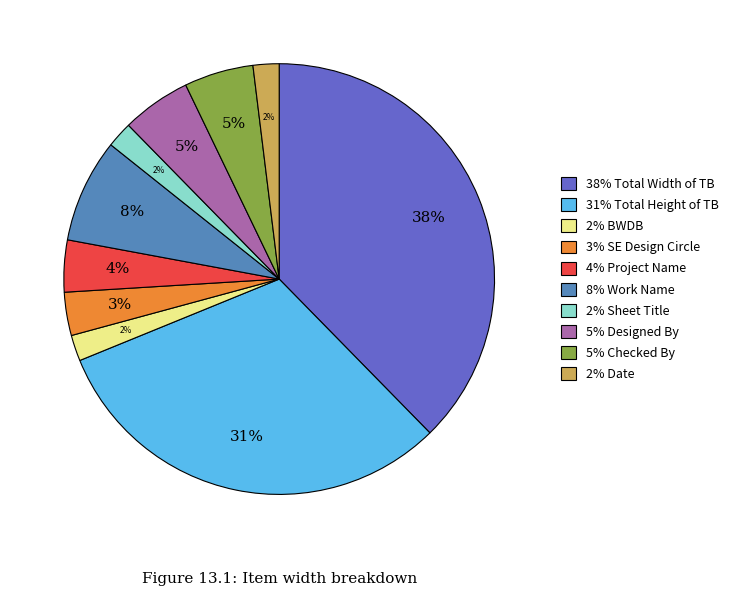

Is there a majority slice in this chart?

No